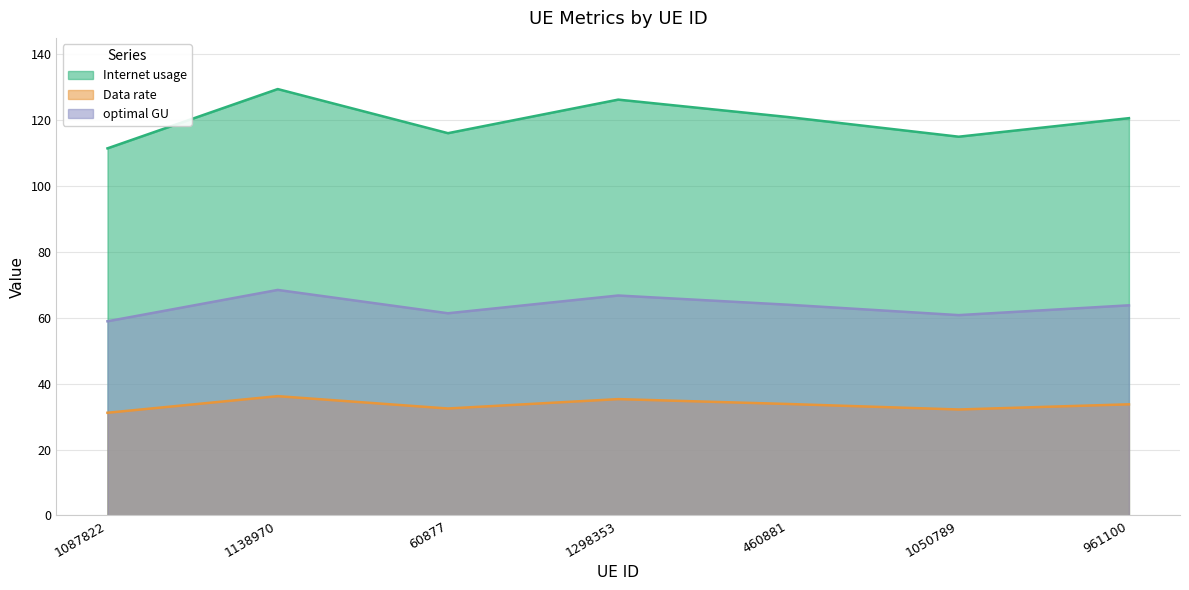

What is the sum of the optimal GU values at 460881 and 1050789?

124.8